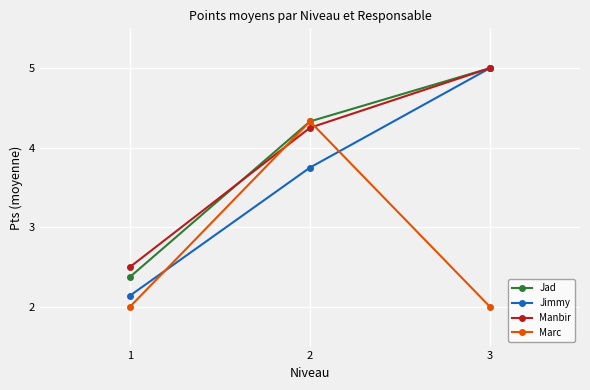

What is the maximum value for Manbir?

5.0